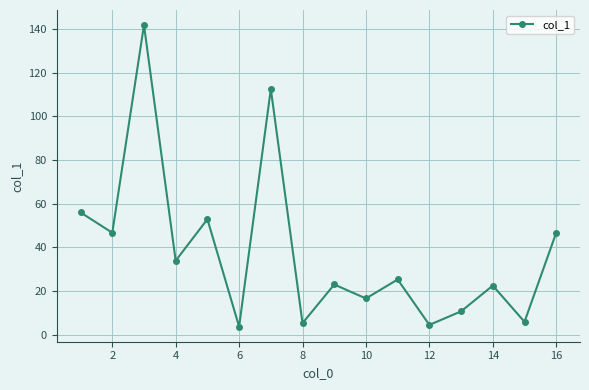

What is the value of the 3rd point from the left?

141.8